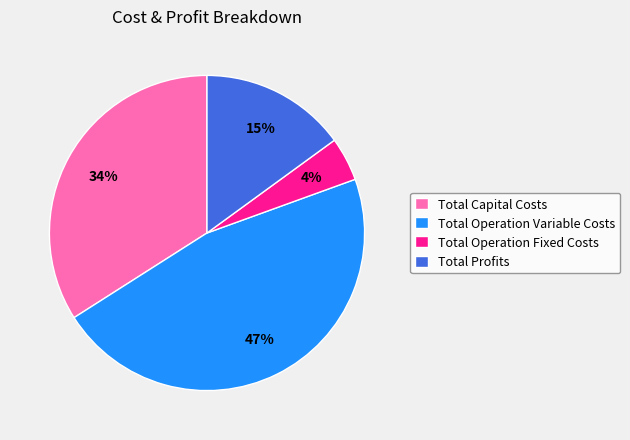

True or false: Total Operation Variable Costs accounts for 47% of the total.

True